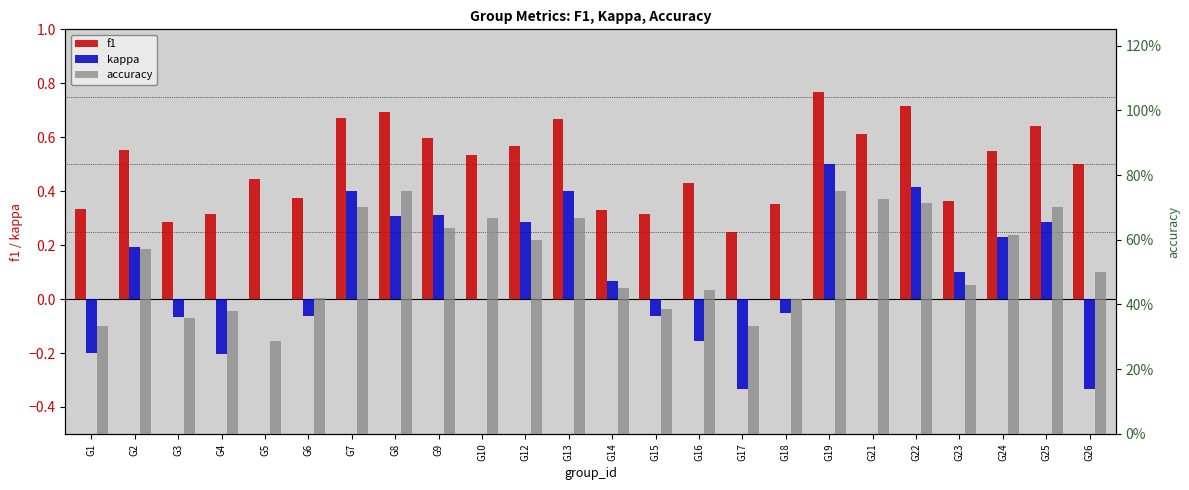

What is the value of the kappa bar at the 24th from the left?

-0.3